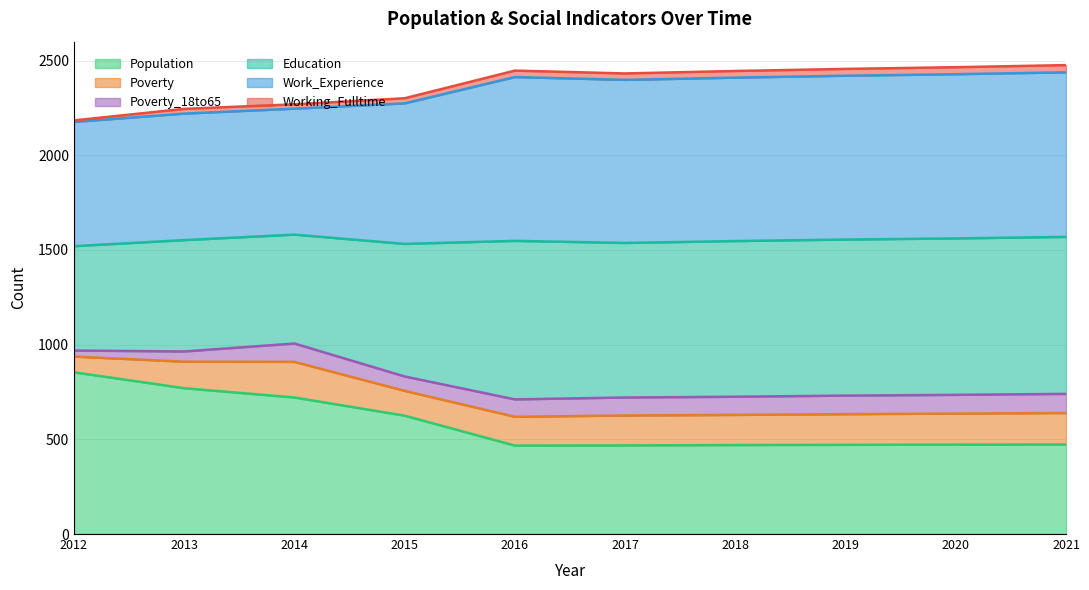

True or false: Work_Experience and Education intersect in this chart.

False